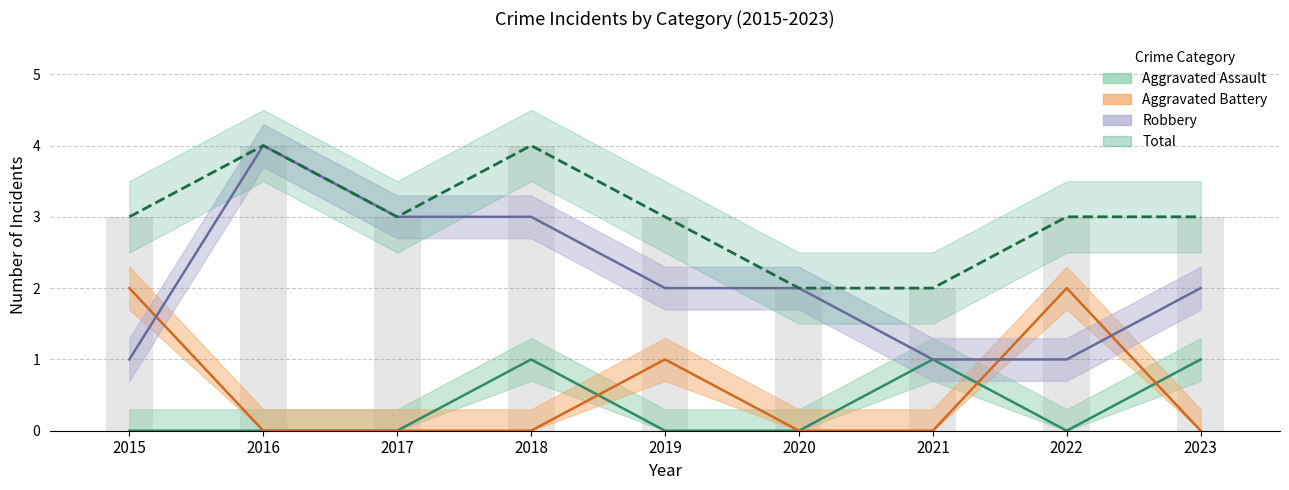

Reading left to right, what are all the values shown in this chart?

Aggravated Assault: 2015=0	2016=0	2017=0	2018=1	2019=0	2020=0	2021=1	2022=0	2023=1
Aggravated Battery: 2015=2	2016=0	2017=0	2018=0	2019=1	2020=0	2021=0	2022=2	2023=0
Robbery: 2015=1	2016=4	2017=3	2018=3	2019=2	2020=2	2021=1	2022=1	2023=2
Total: 2015=3	2016=4	2017=3	2018=4	2019=3	2020=2	2021=2	2022=3	2023=3